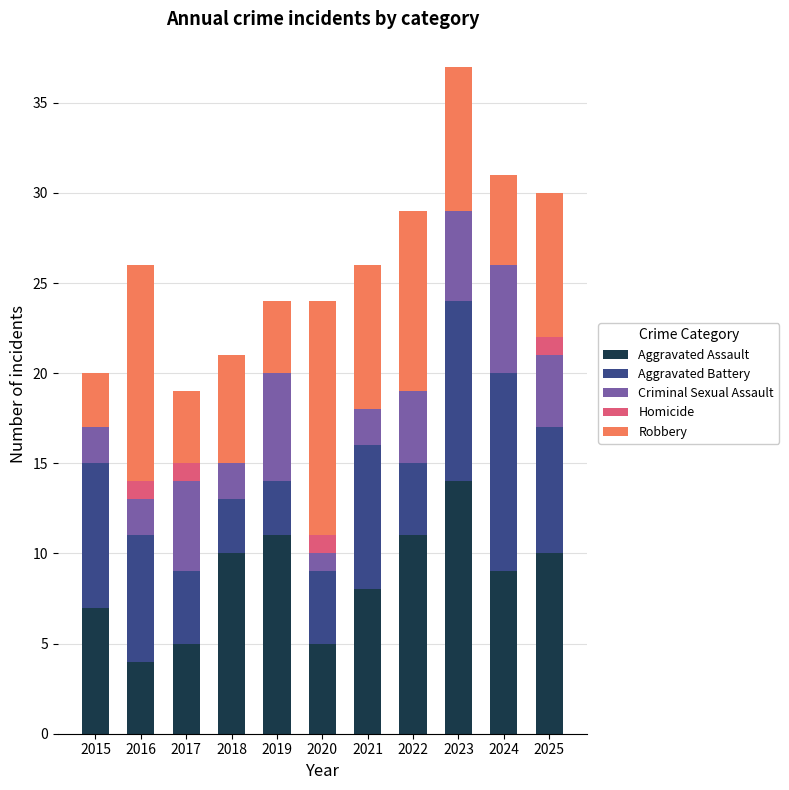

What is the average value of the Aggravated Assault series?

9